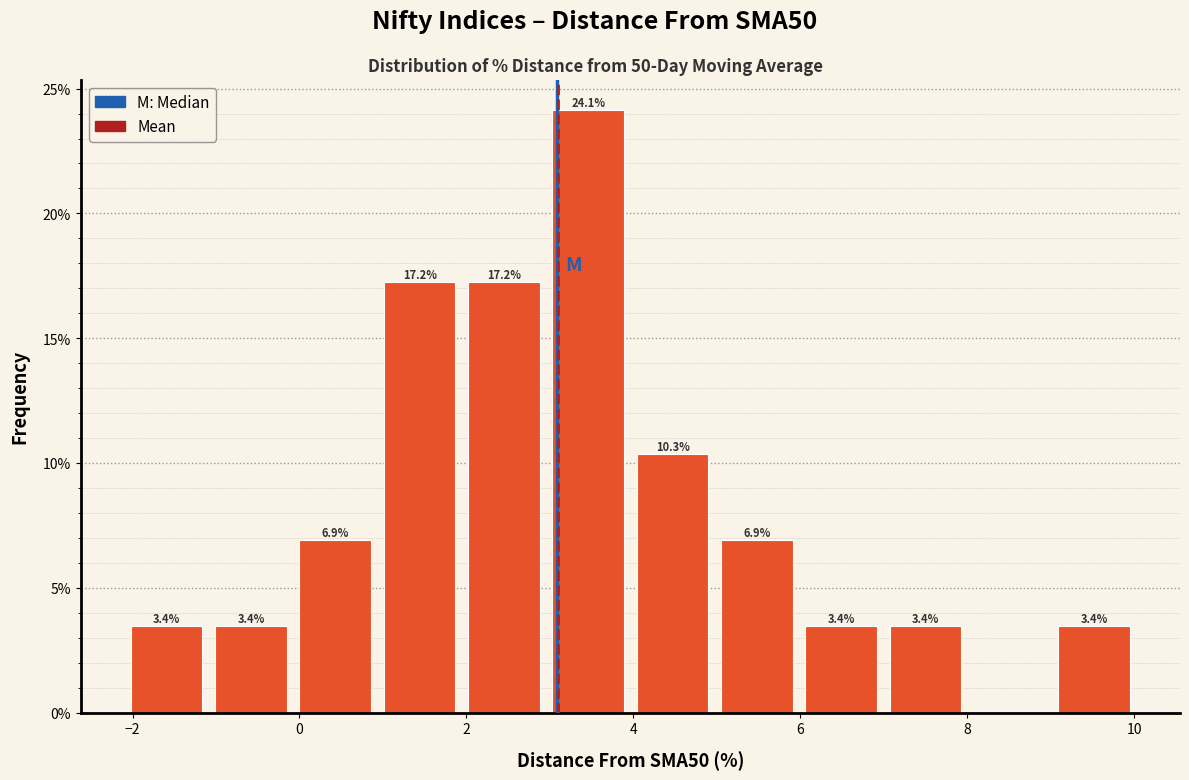

Over which range of the x-axis is the bar tallest?

3 to 4